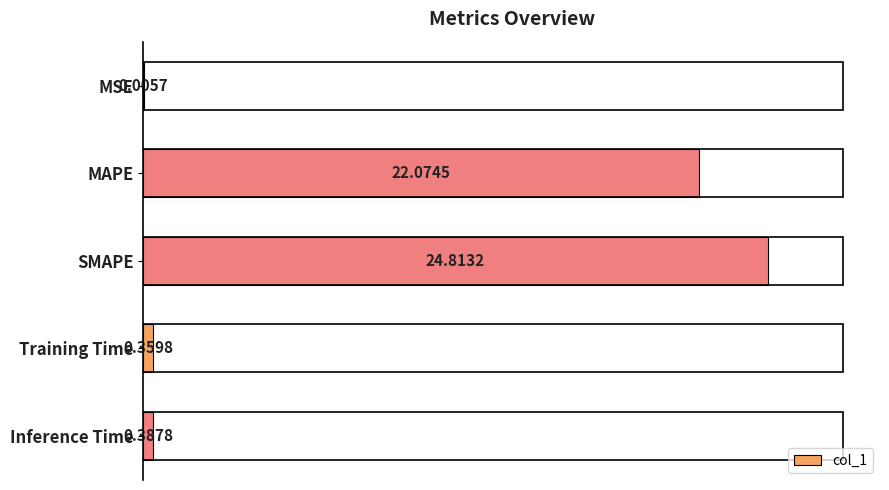

What is the sum of all values?

47.6